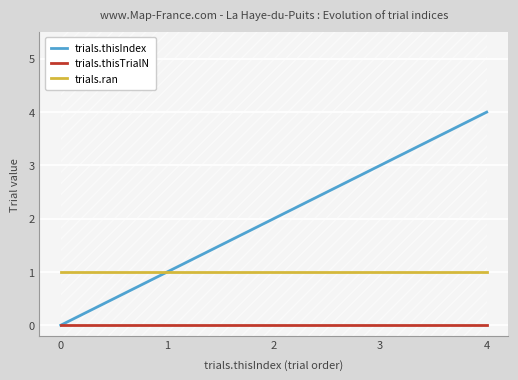

Is the value of trials.thisTrialN at 0 greater than the value of trials.thisIndex at 1?

No